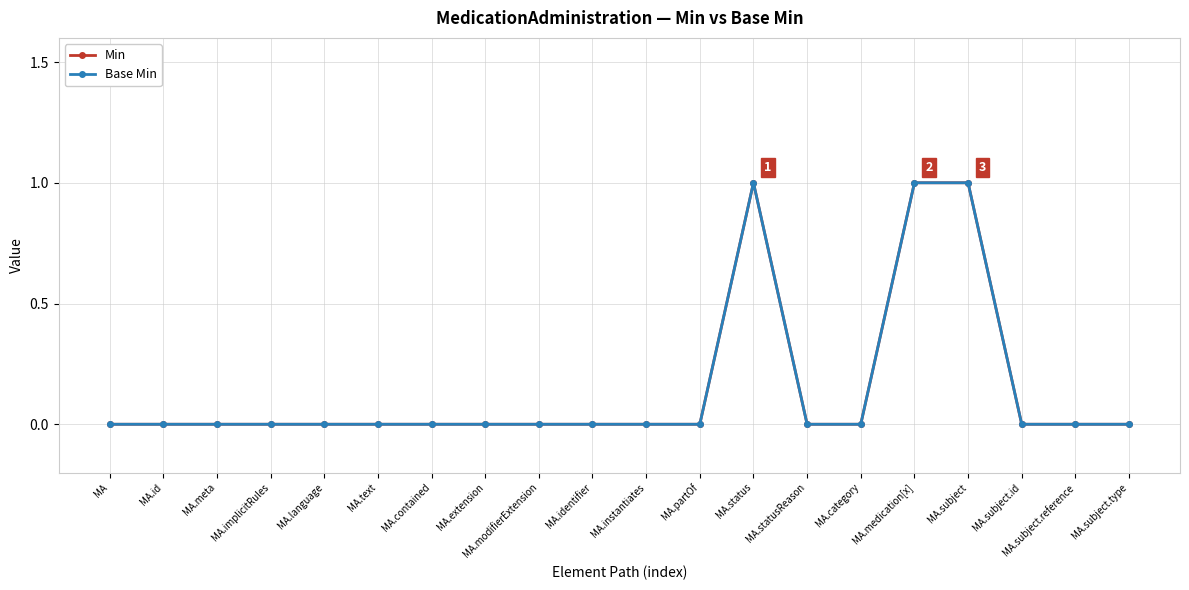

True or false: Min and Base Min intersect in this chart.

False